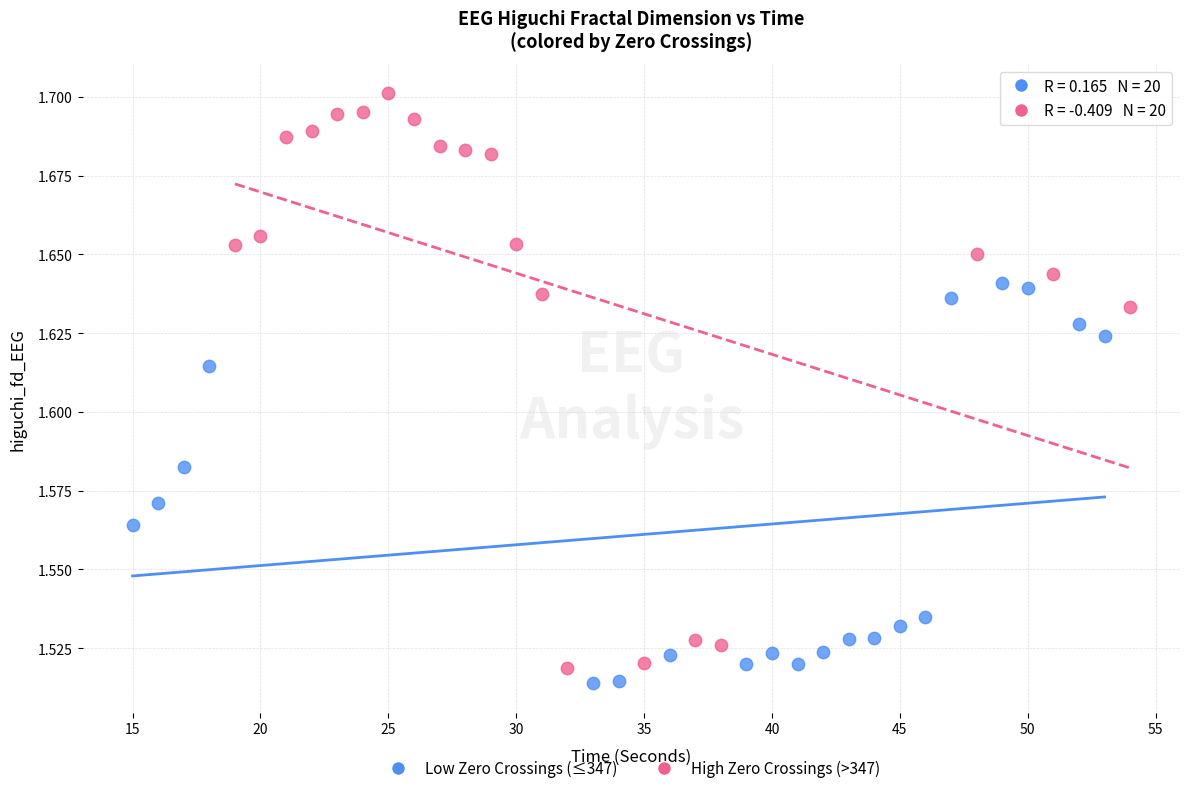

Which series contains the highest Y value?

High Zero Crossings (>347)